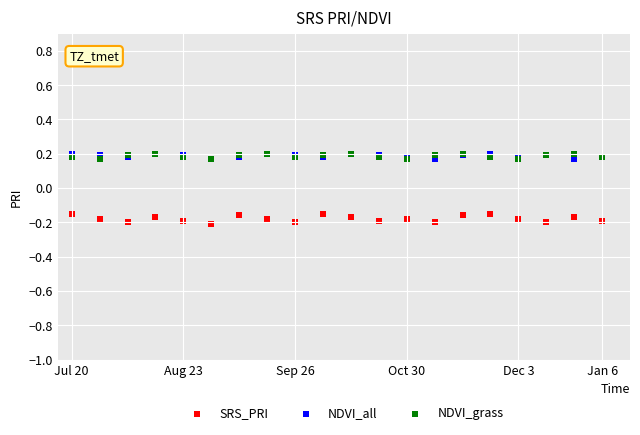

Which series has the widest spread of Y values?

SRS_PRI